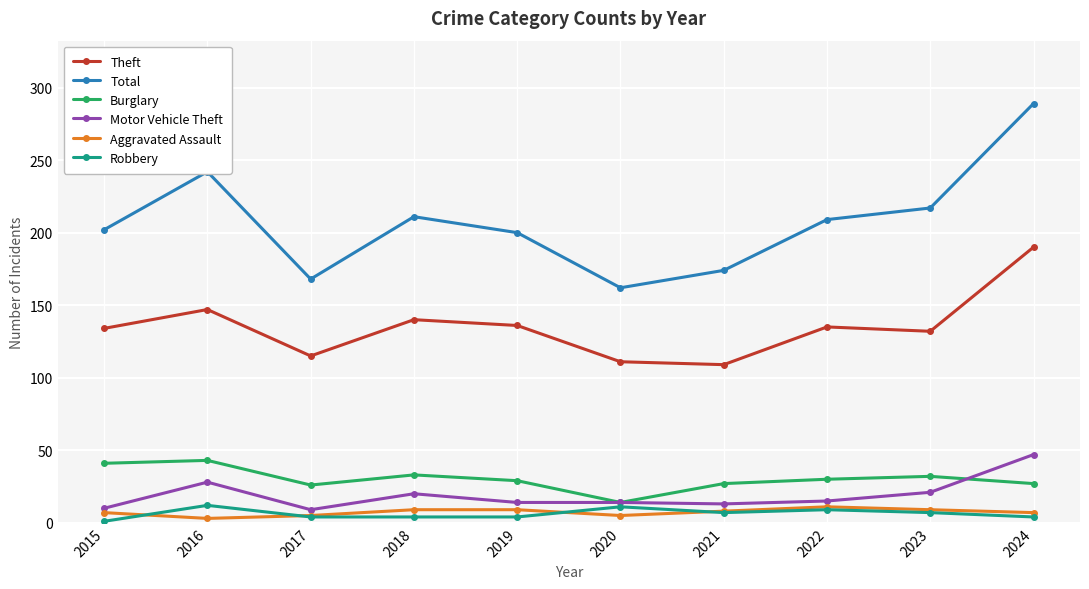

What is the sum of the Burglary values at 2015 and 2016?

84